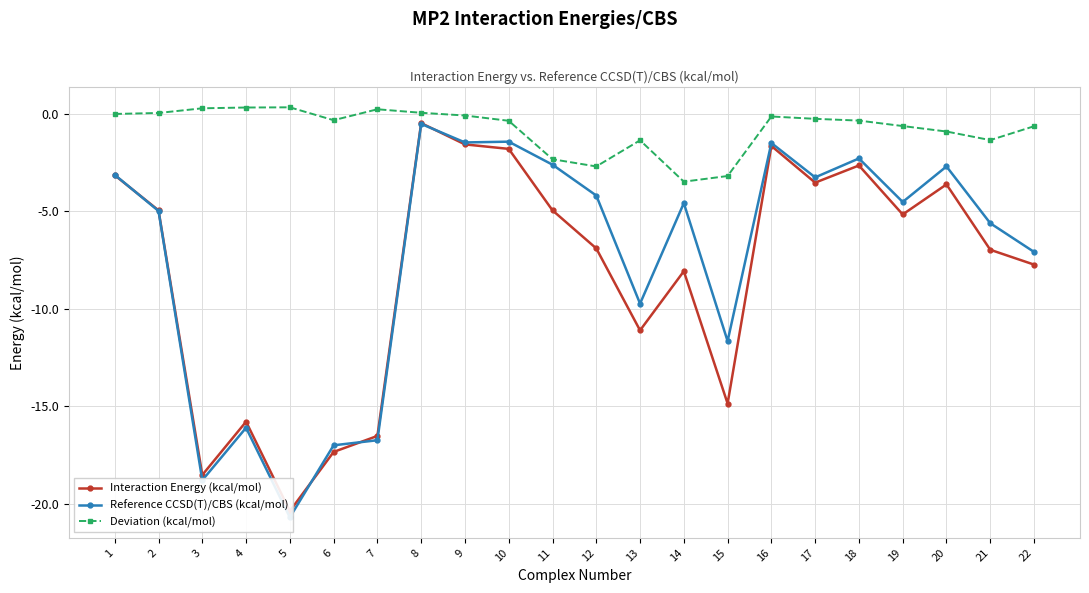

The Interaction Energy (kcal/mol) series shows -17.3 at 6. True or false?

True